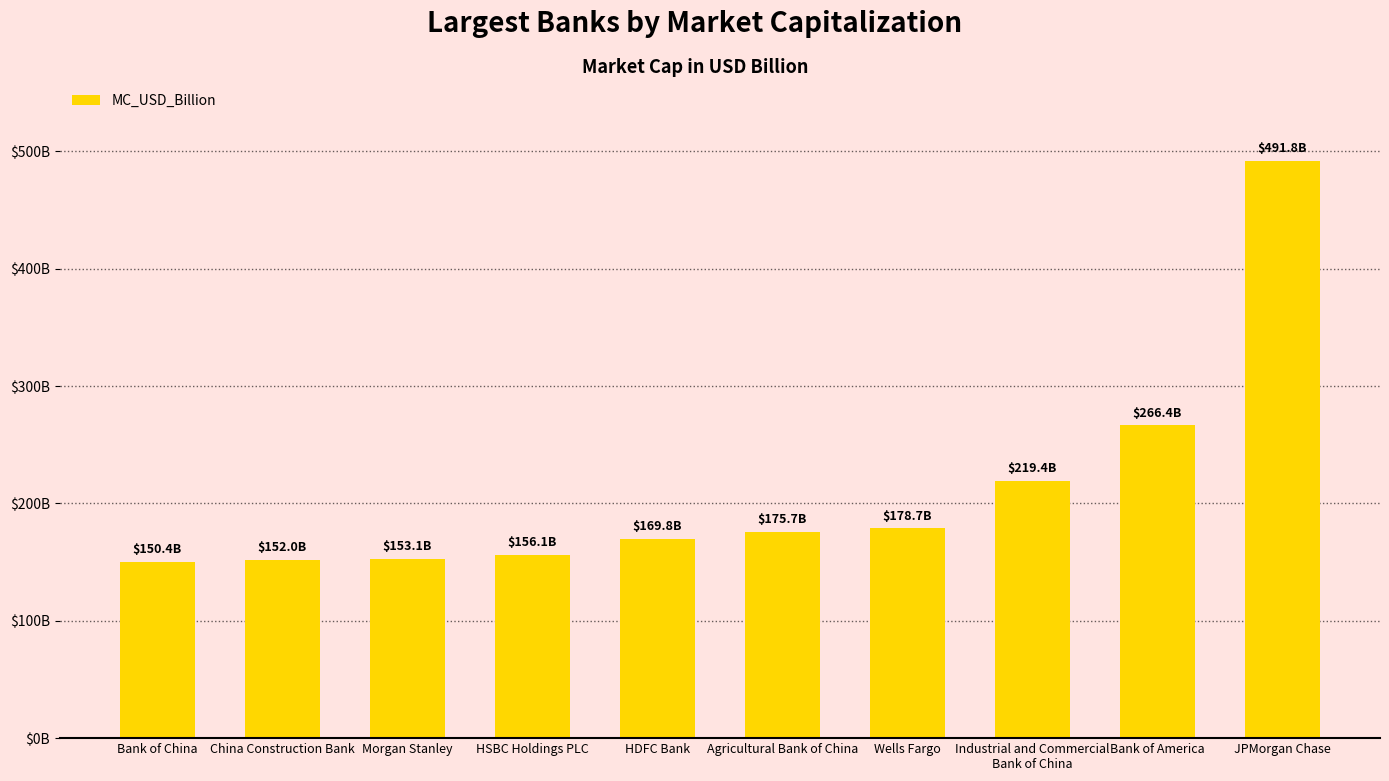

Does the chart contain any negative values?

No